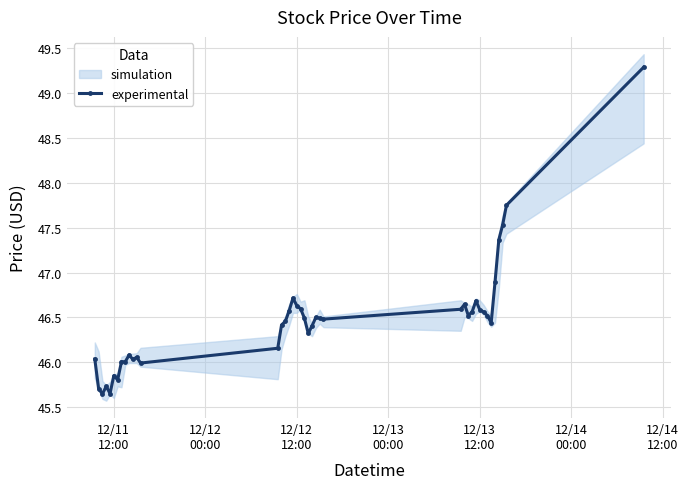

Reading right to left, what are all the values shown in this chart?

49.3	47.8	47.5	47.4	46.9	46.4	46.5	46.6	46.6	46.7	46.6	46.5	46.6	46.6	46.5	46.5	46.5	46.4	46.3	46.5	46.6	46.6	46.7	46.6	46.5	46.4	46.2	46.0	46.1	46.0	46.1	46.0	46.0	45.8	45.8	45.7	45.7	45.6	45.7	46.0